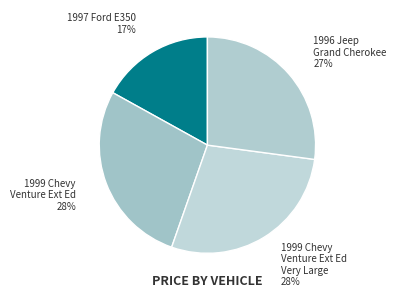

True or false: 1996 Jeep Grand Cherokee accounts for 27% of the total.

True